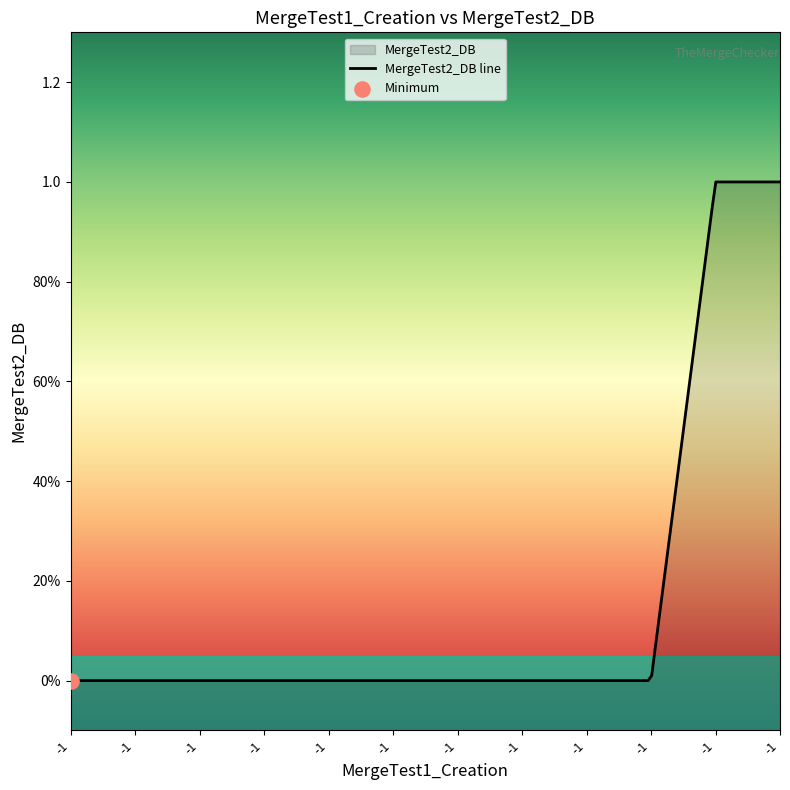

What is the change in value from -1 to -1?

+1